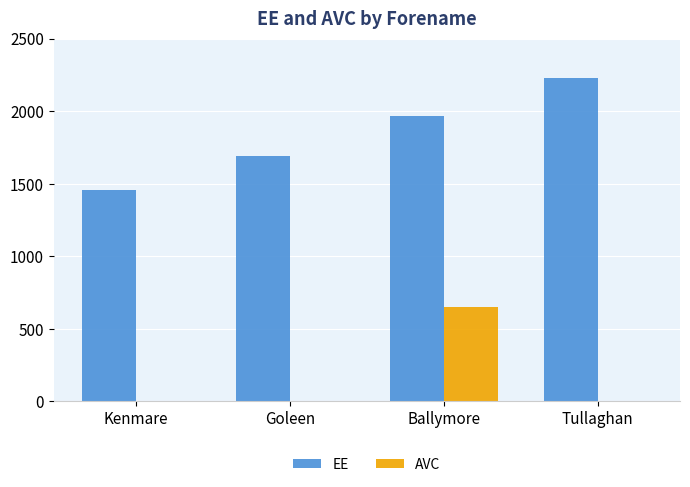

At which label does EE reach its peak?

Tullaghan